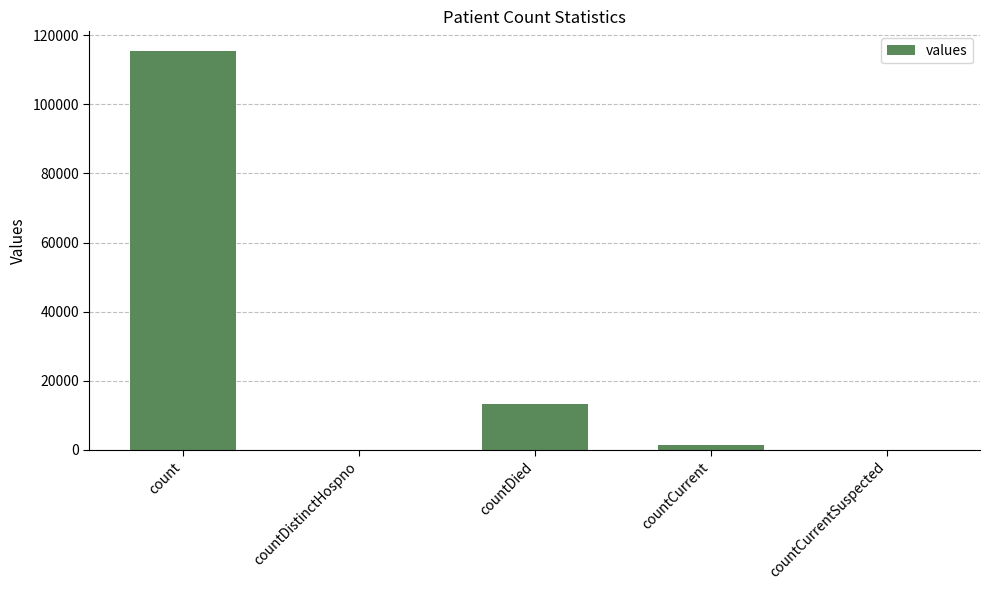

At which label is the value closest to 57689?

countDied